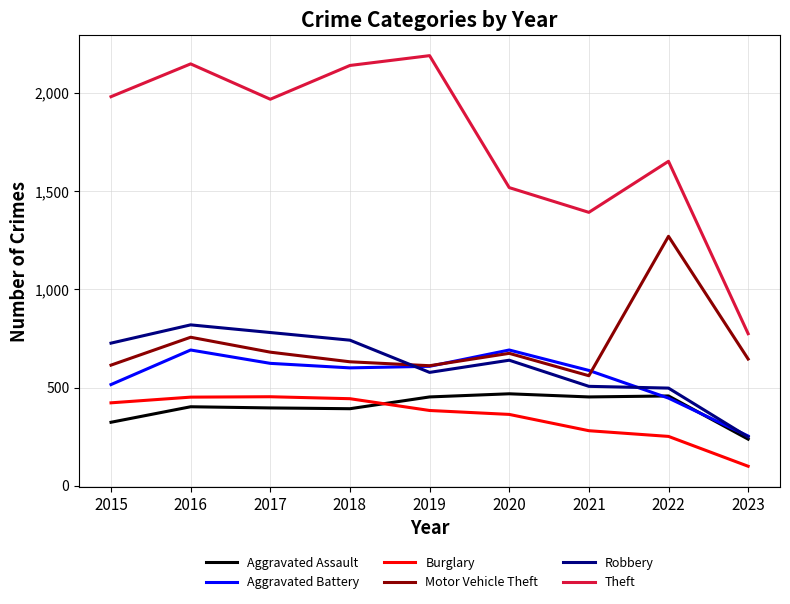

True or false: Theft and Aggravated Assault cross at least once.

False